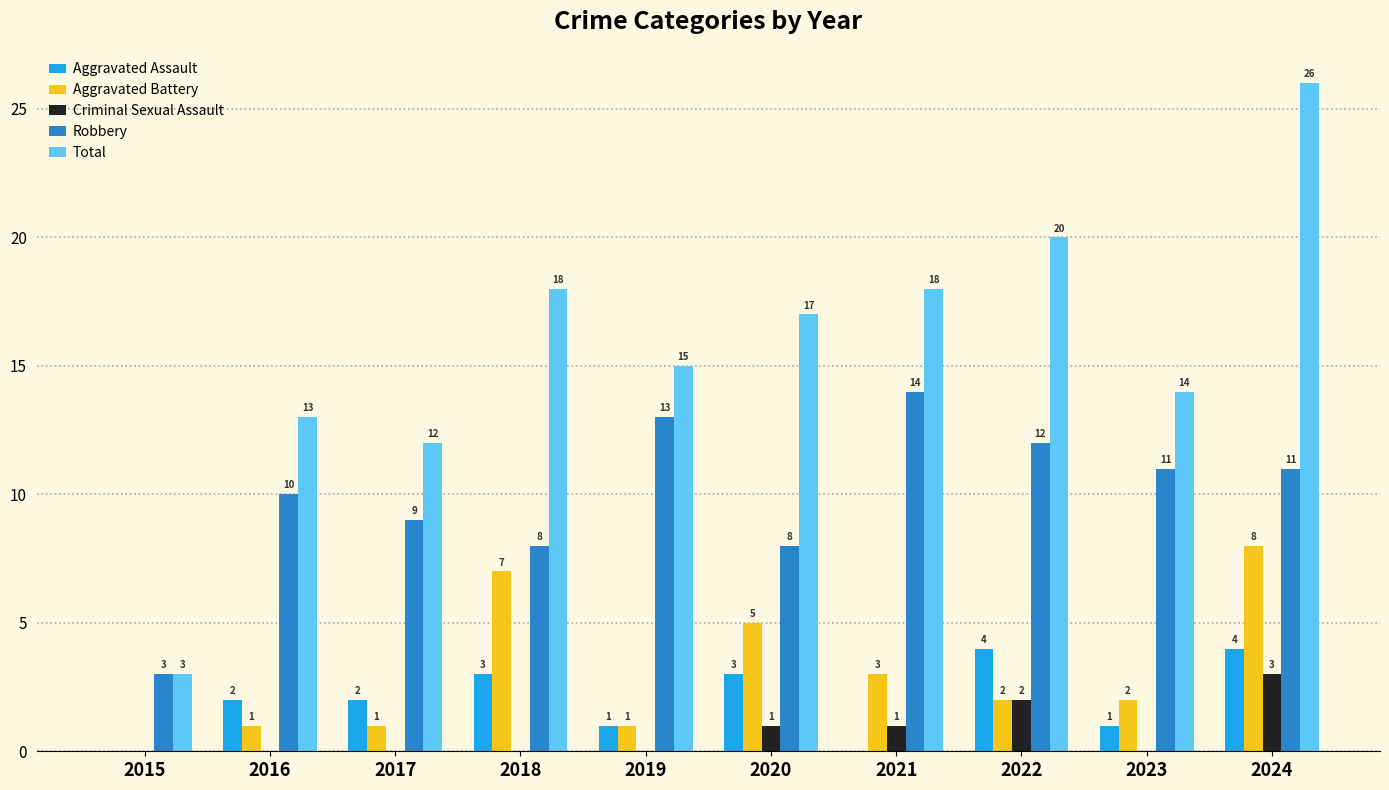

Where does the Aggravated Battery series first go above 2?

2018